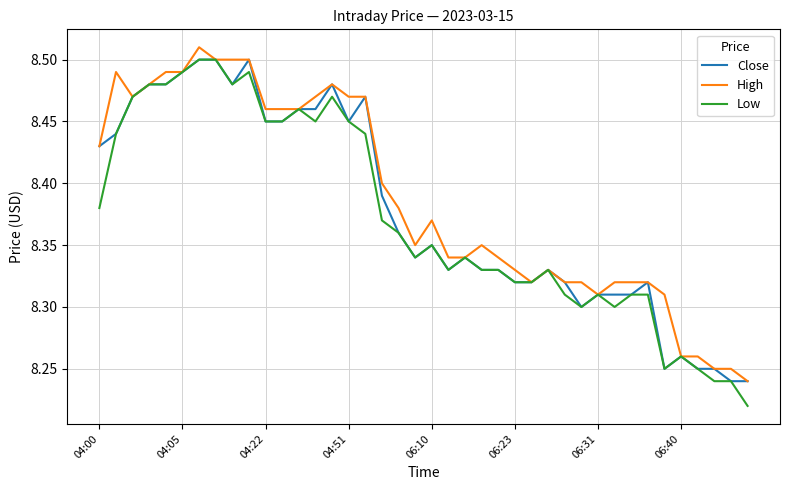

Which series has the largest range (max minus min)?

Low